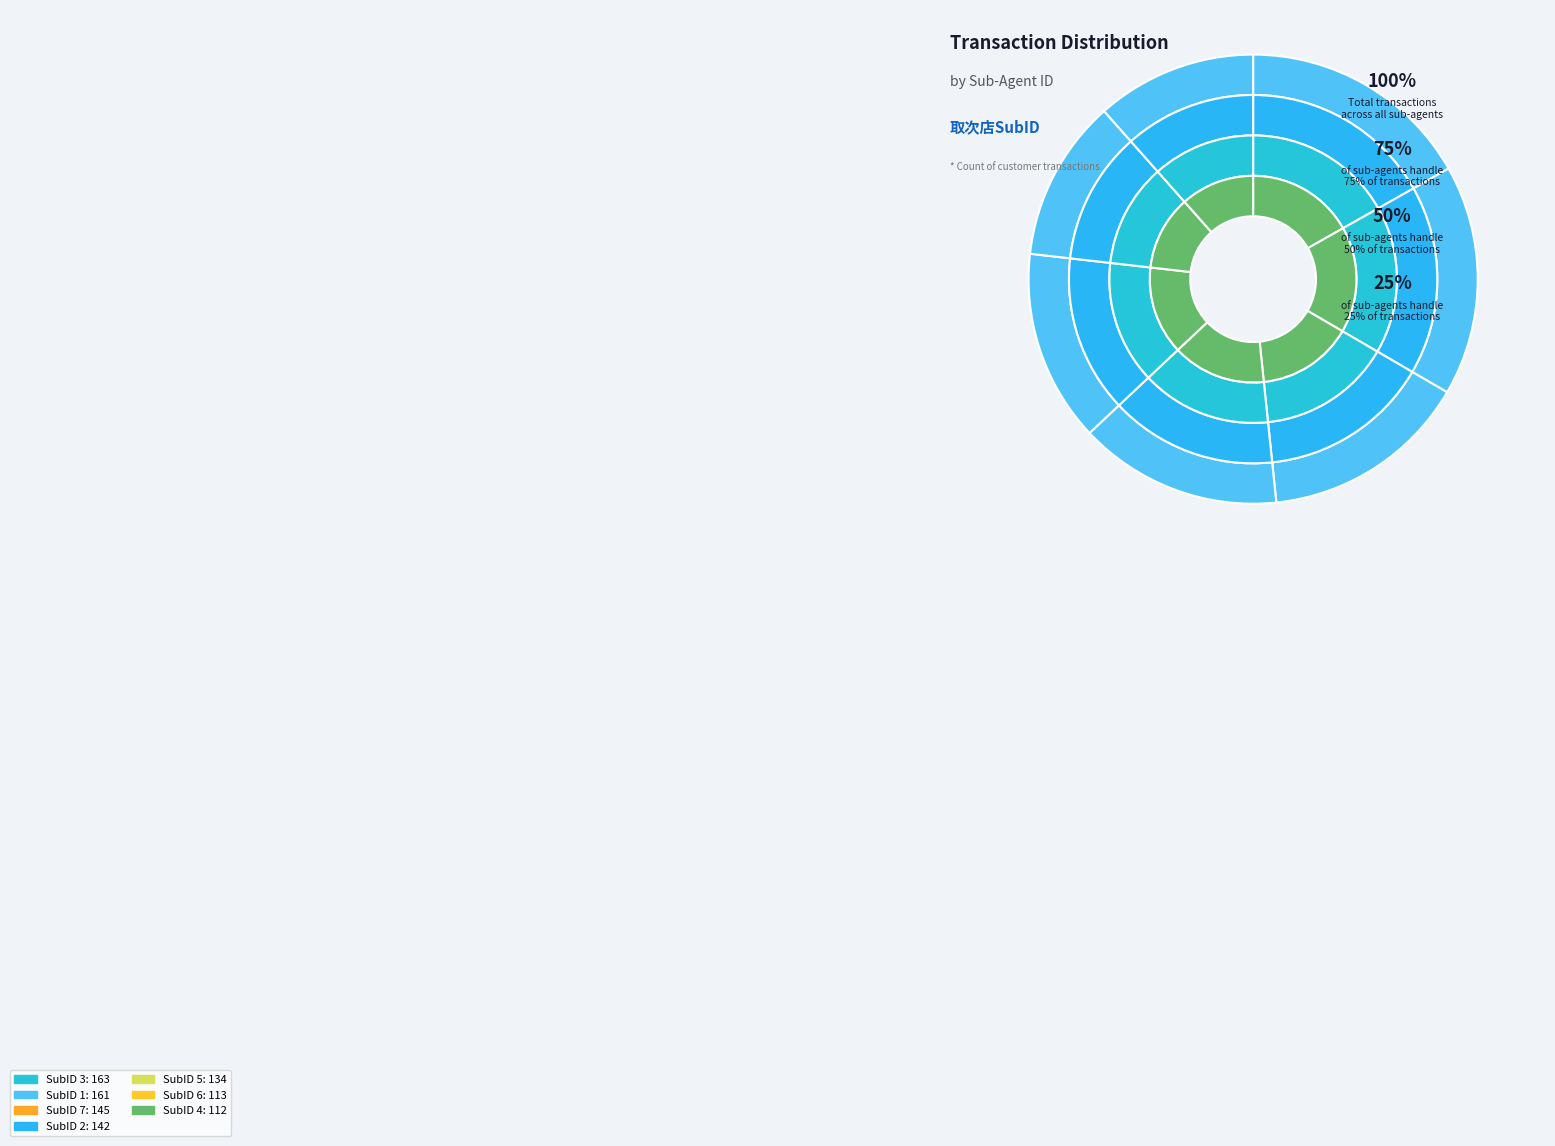

Is there a majority slice in this chart?

No